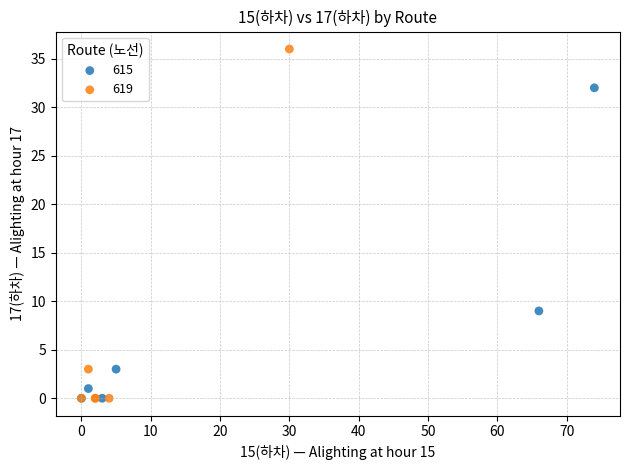

Which series reaches the maximum Y coordinate?

619